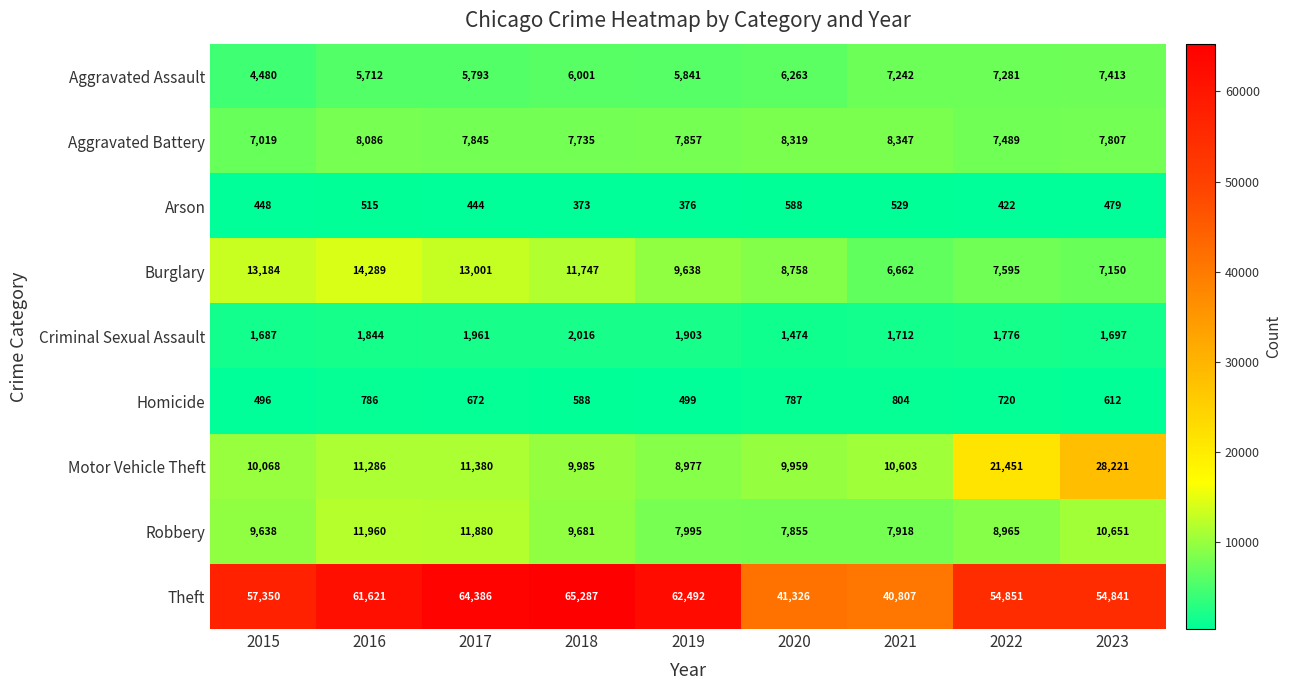

What is the sum of all Motor Vehicle Theft values?

121930